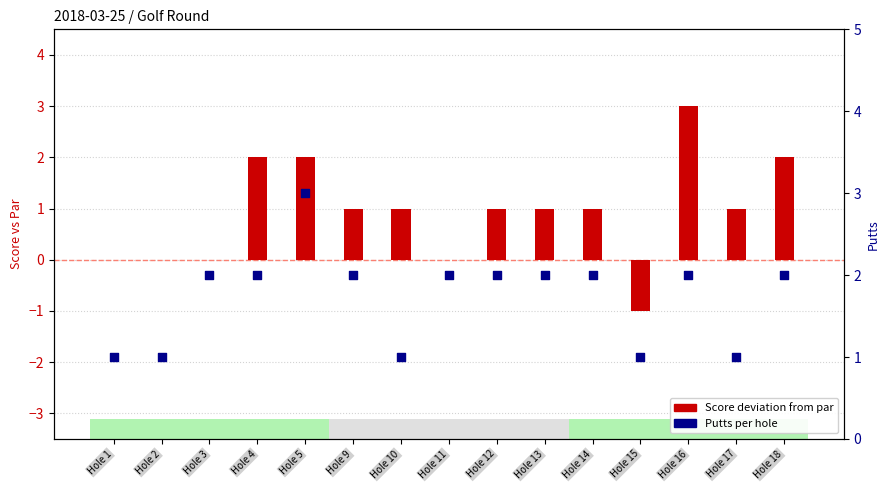

At how many categories does at least one series exceed 0?

15